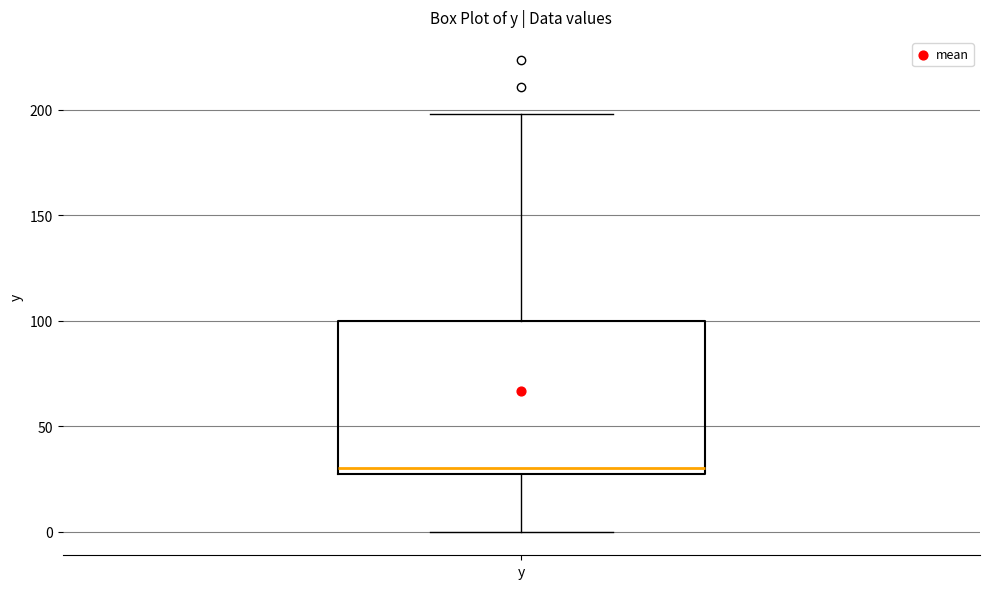

Where does the lower whisker of the box for y end on the y-axis? The values are not printed on the chart, so give them approximately, as read against the axis.

0